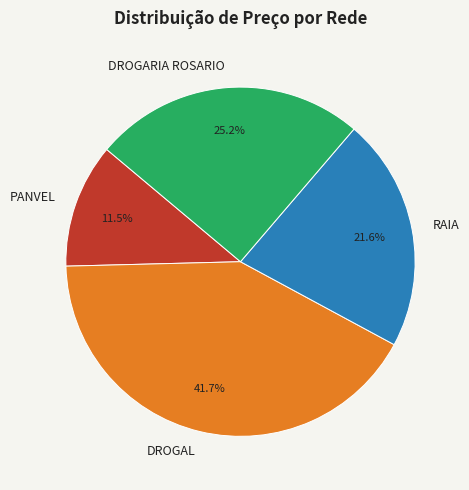

The DROGARIA ROSARIO slice represents 25% of the pie. True or false?

True